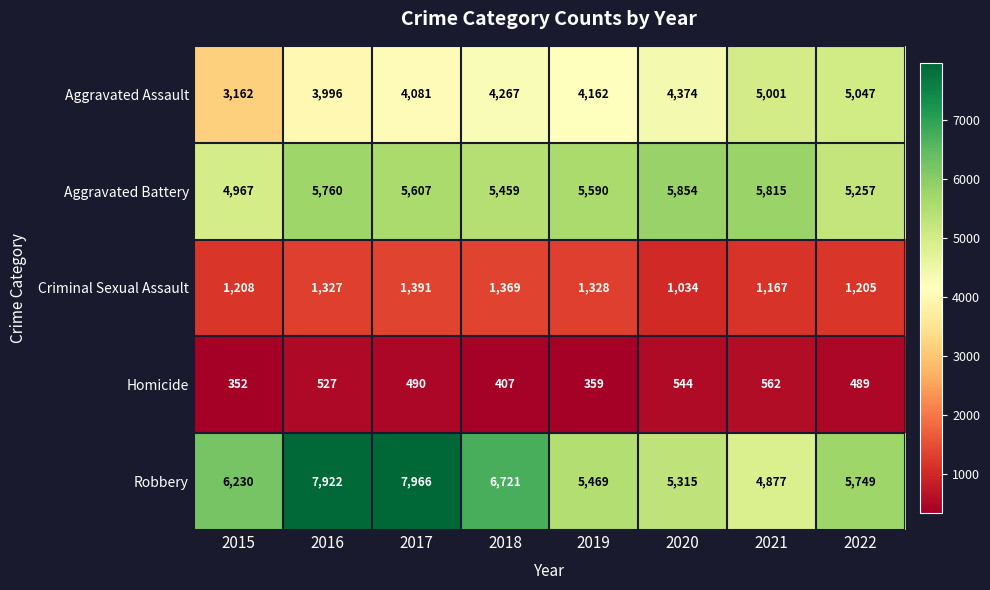

List the series in order of their peak value, highest first.

Robbery, Aggravated Battery, Aggravated Assault, Criminal Sexual Assault, Homicide